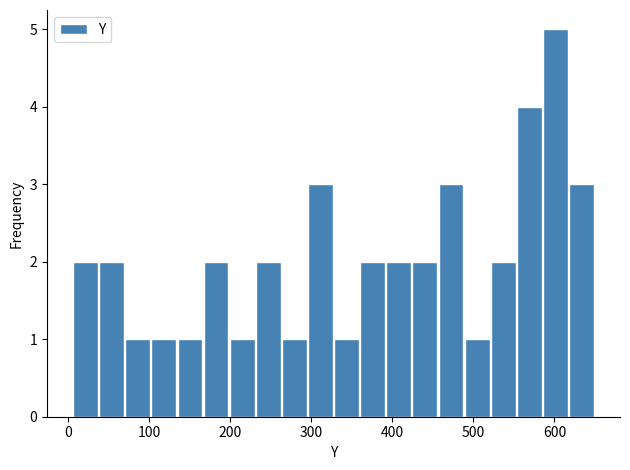

Read against the x-axis, roughly where is the centre of the tallest bar?

600